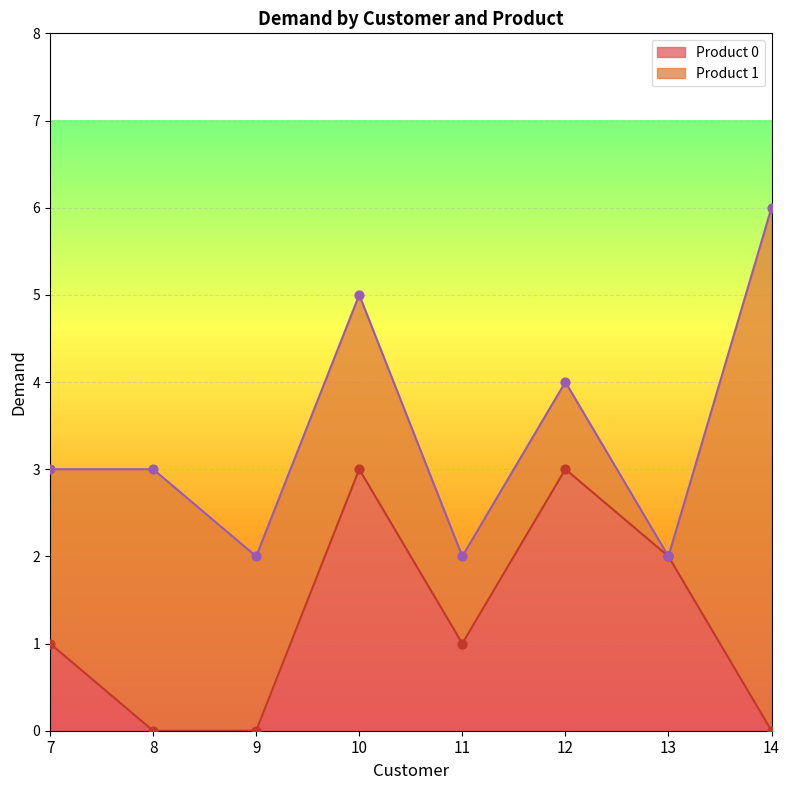

Which has a higher value, 10 or 13?

10